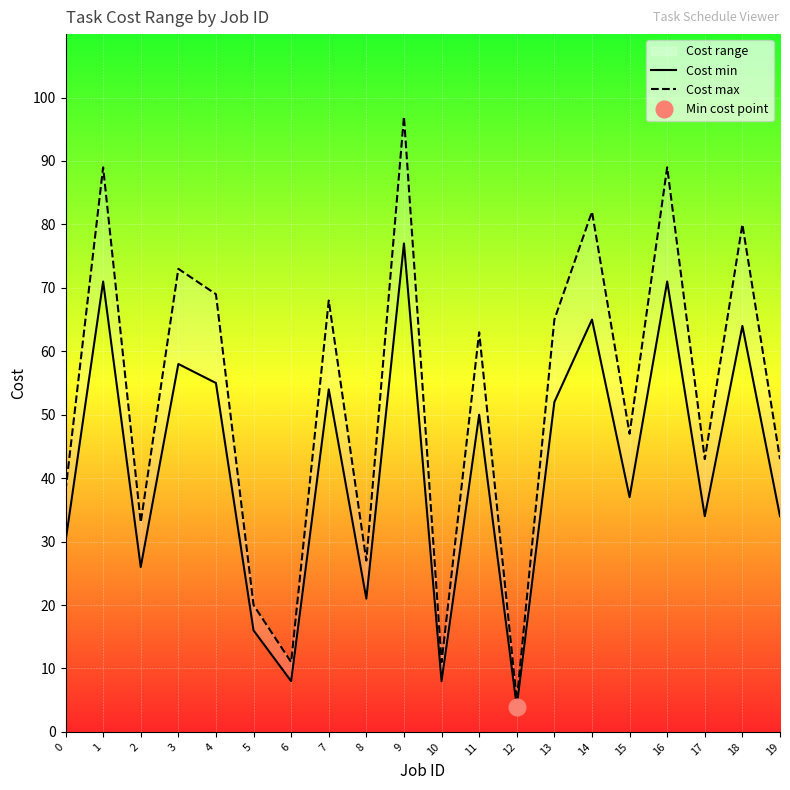

How many values in the Cost min series exceed 50?

9